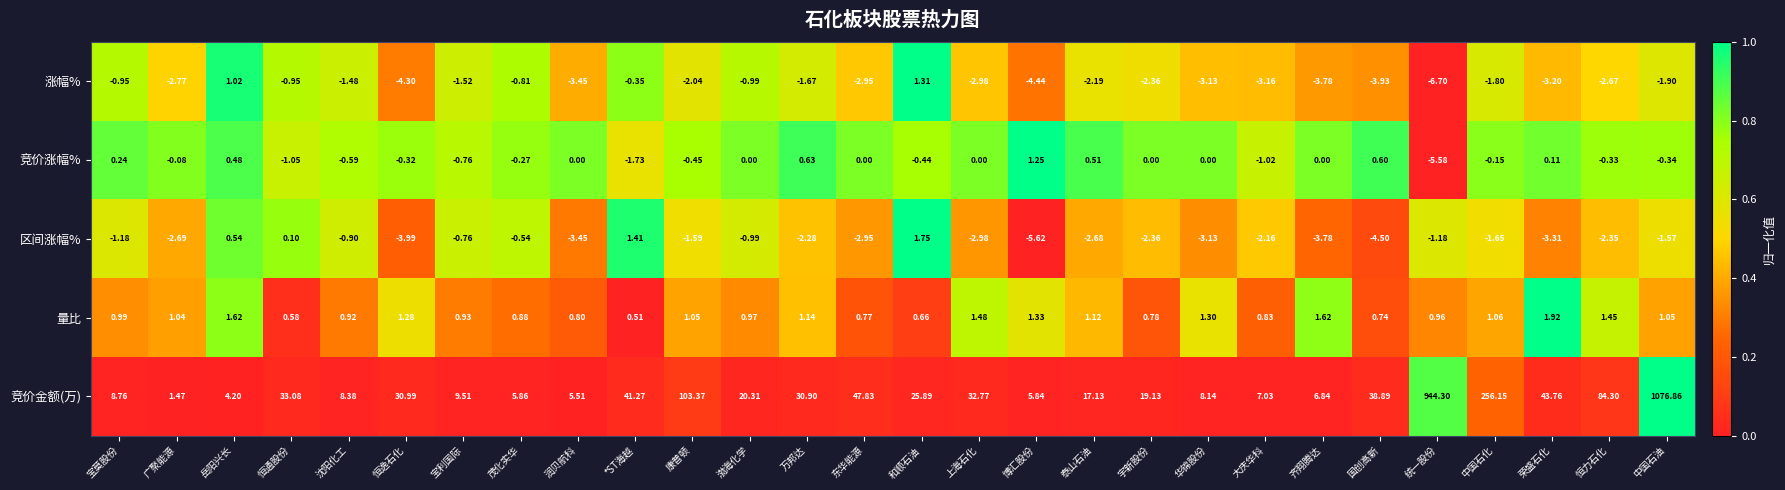

Rank the series at *ST海越 from lowest to highest value.

竞价涨幅%, 涨幅%, 量比, 区间涨幅%, 竞价金额(万)